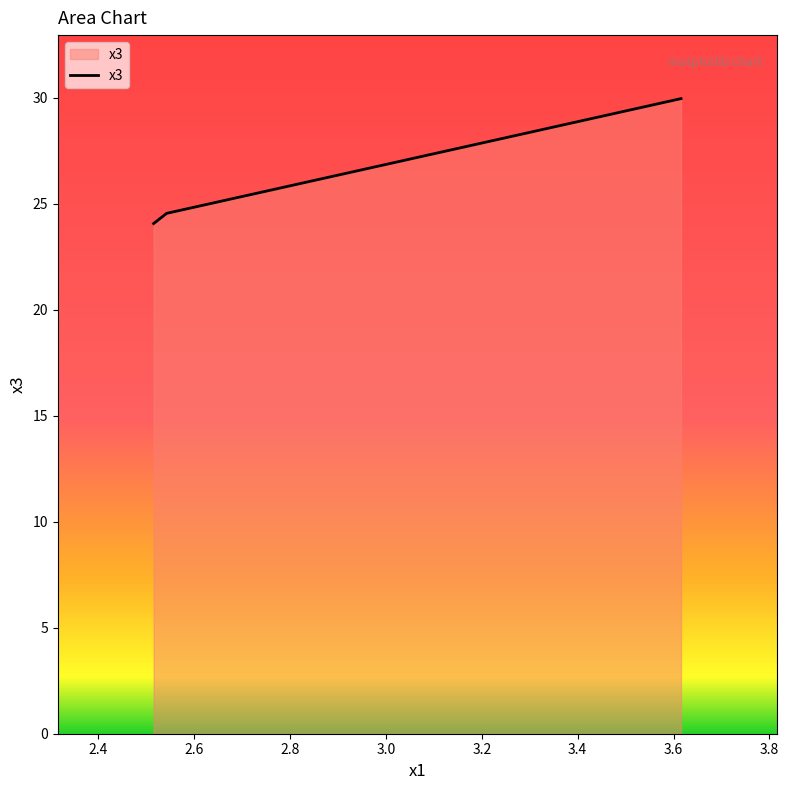

What is the greatest value displayed?

30.0